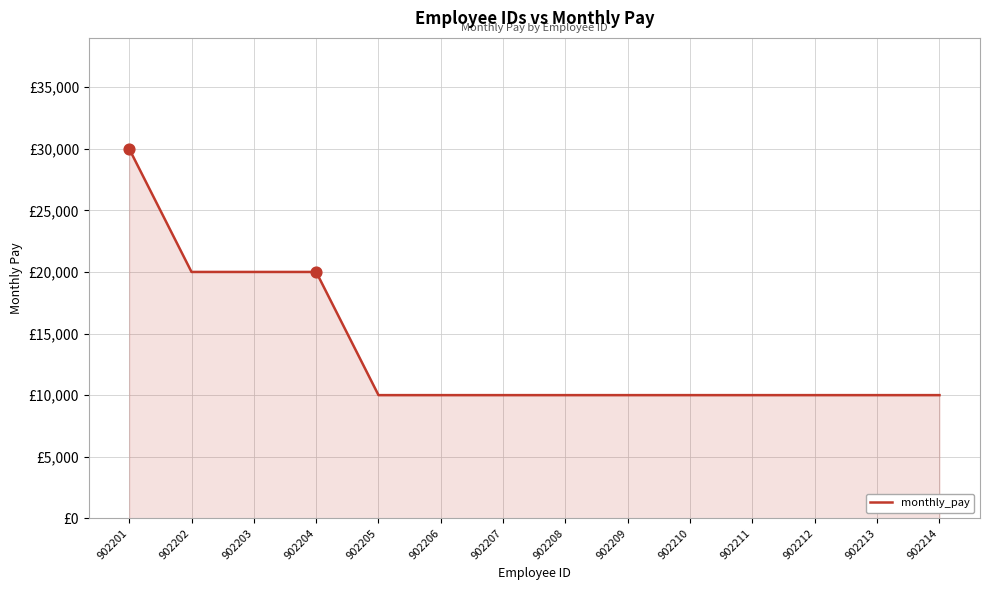

Between 902206 and 902210, which is larger?

902206